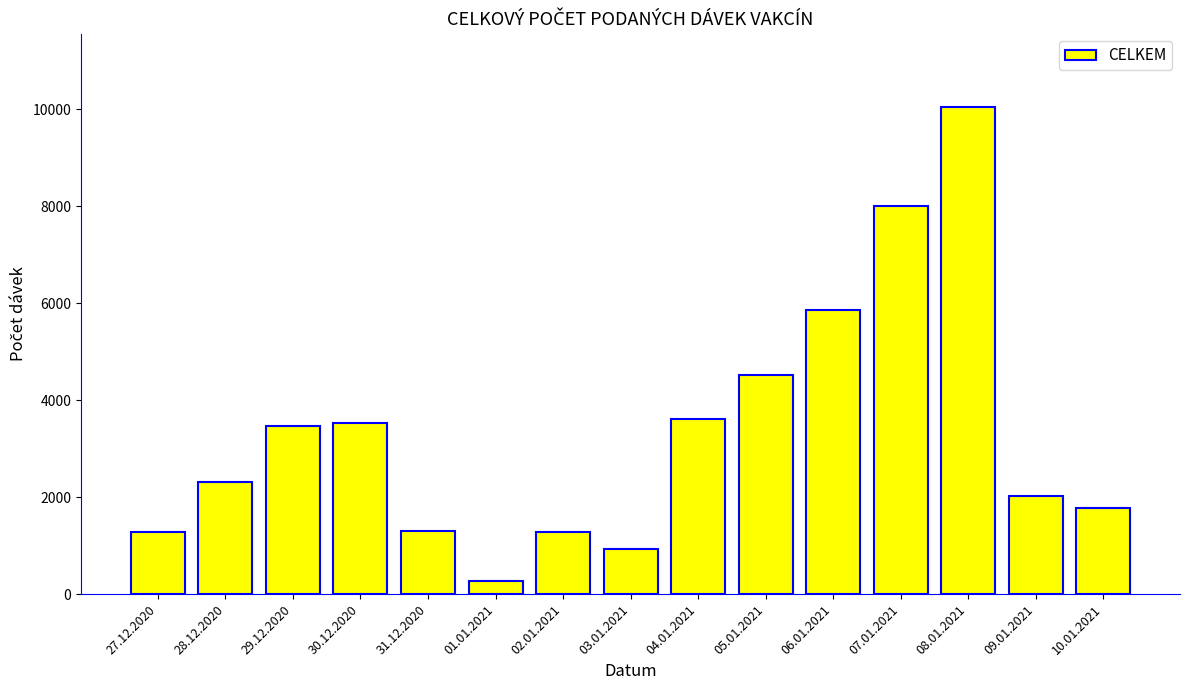

Which has a higher value, 29.12.2020 or 01.01.2021?

29.12.2020